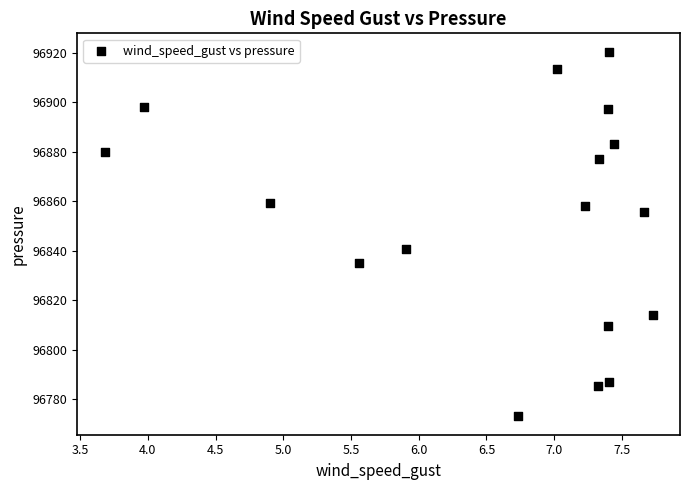

What Y value in the scatter plot is closest to 96846?

96840.8